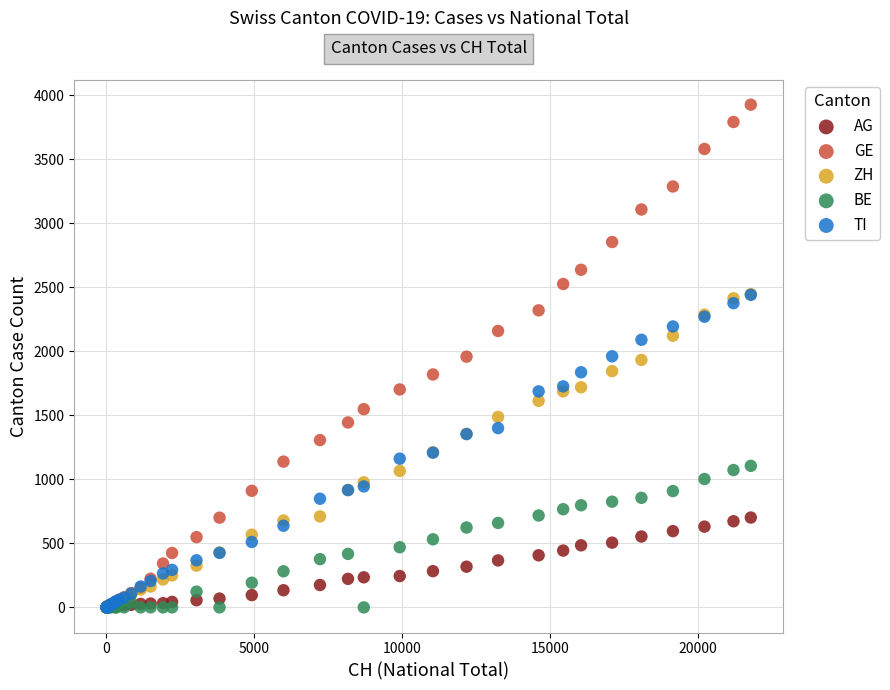

Which series has the largest Y range (max minus min)?

GE